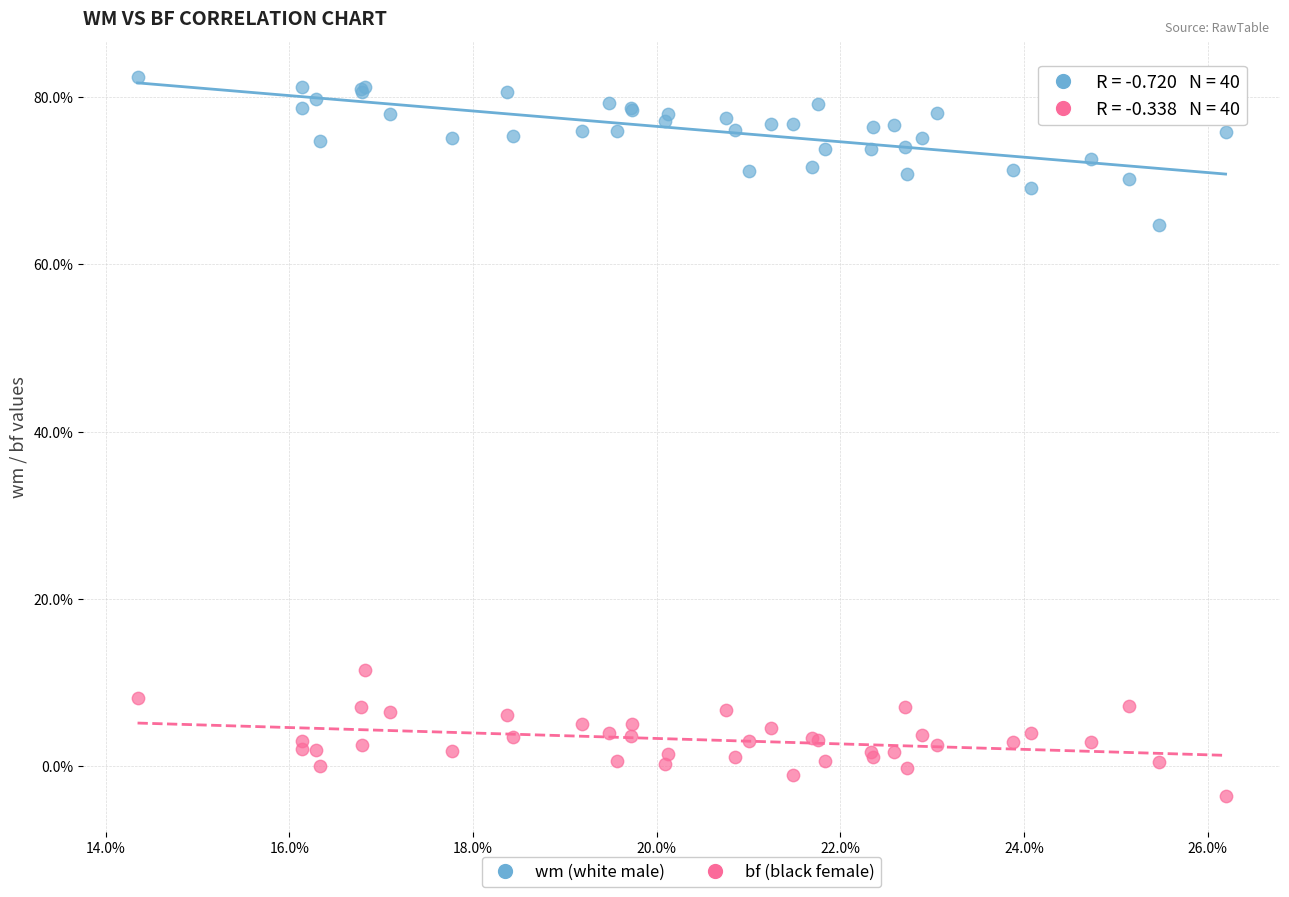

Which series contains the lowest Y value?

bf (black female)